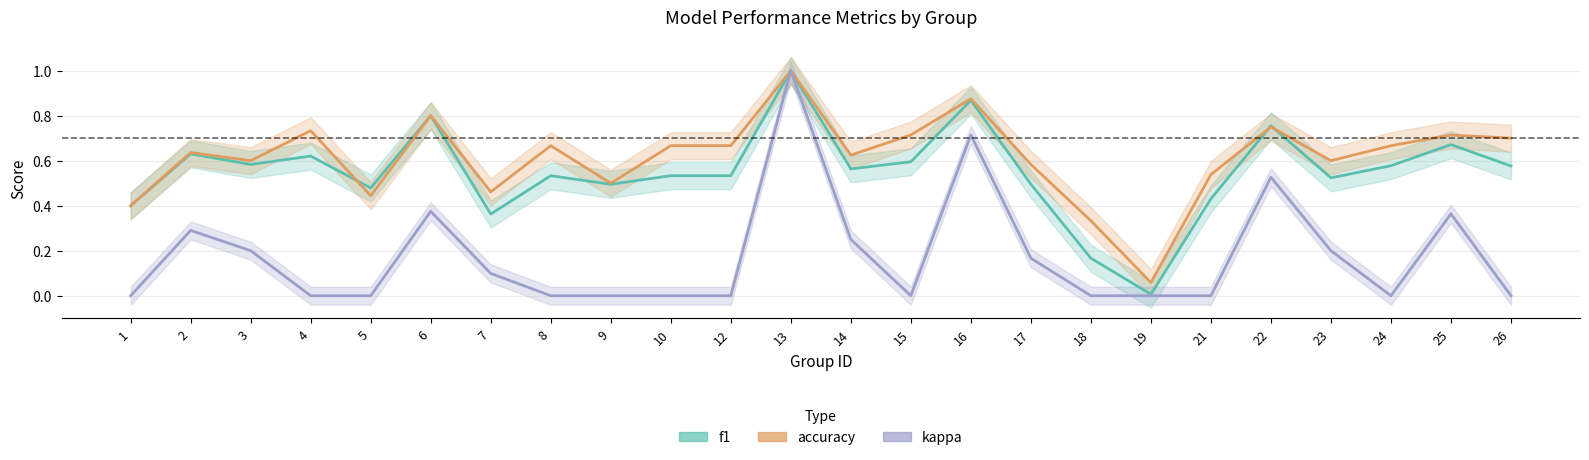

True or false: f1 has a value of 0.4 at 4.

False